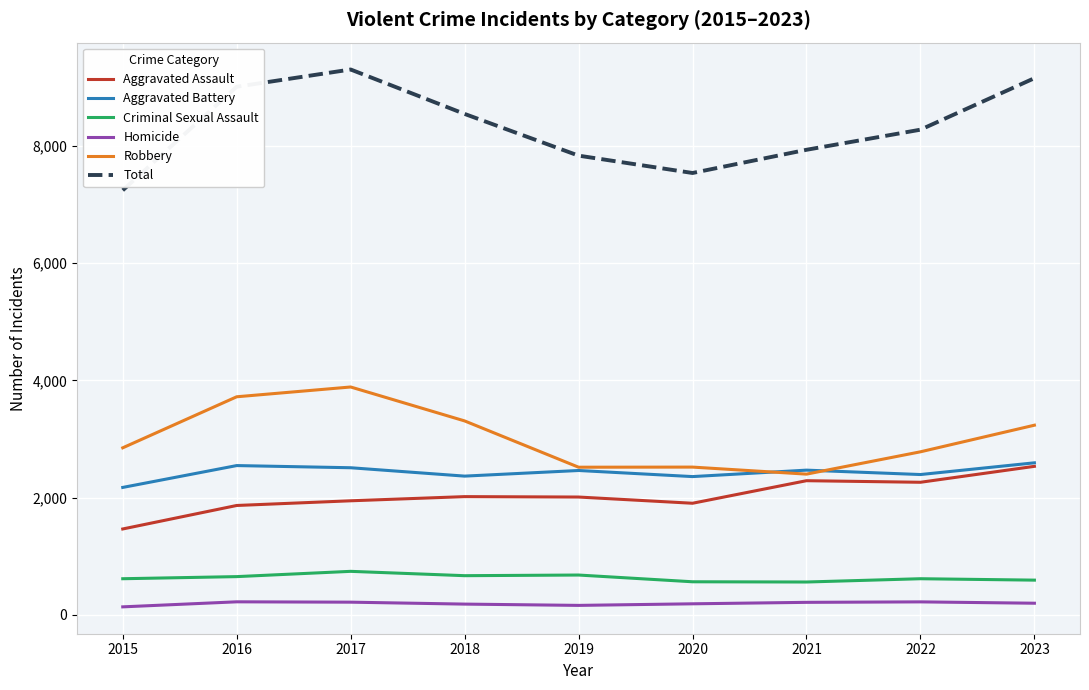

What is the difference between the maximum and second lowest values in the Criminal Sexual Assault series?

178